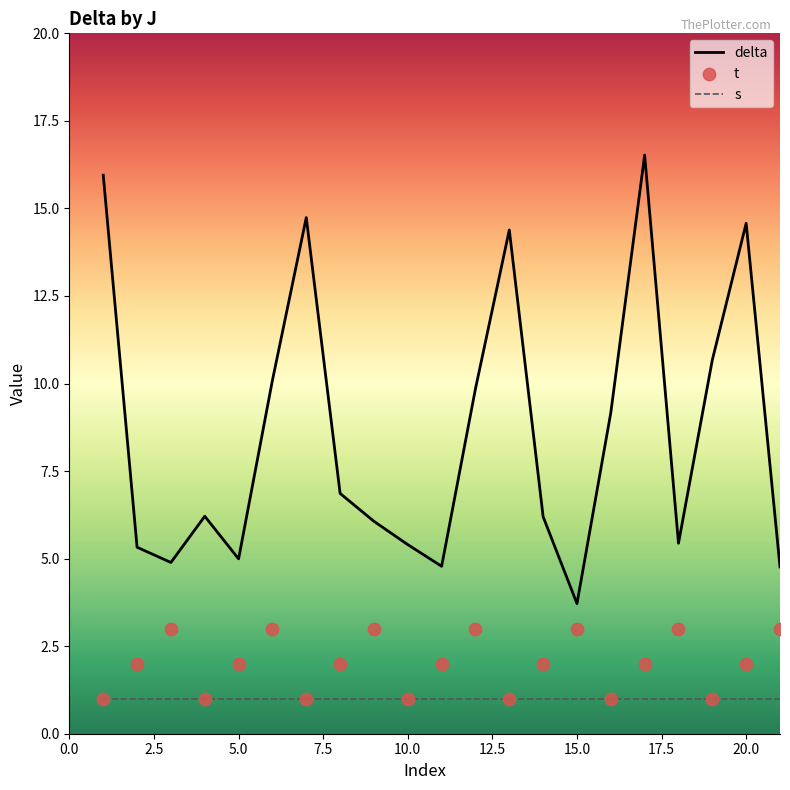

True or false: delta and s cross at least once.

False